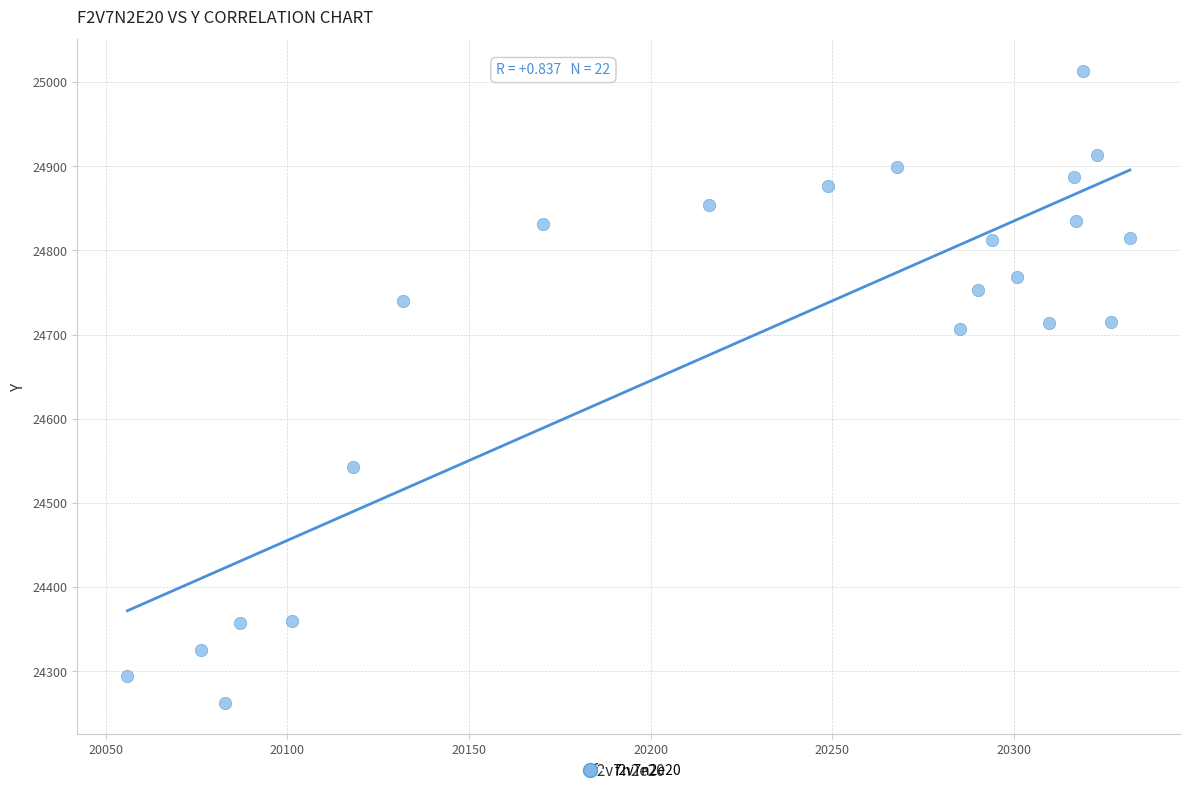

What is the range of Y values (max minus min)?

750.8